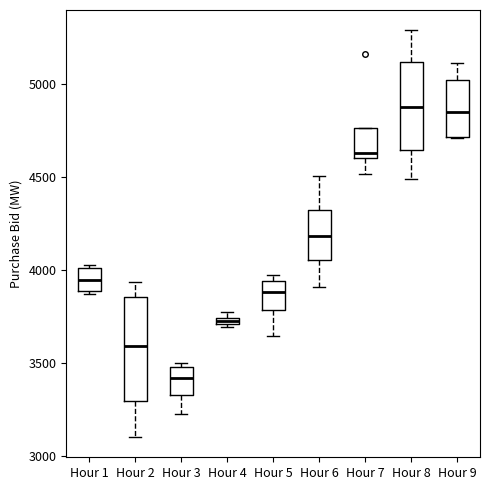

Where does the upper whisker of the box for Hour 6 end on the y-axis? The values are not printed on the chart, so give them approximately, as read against the axis.

4500